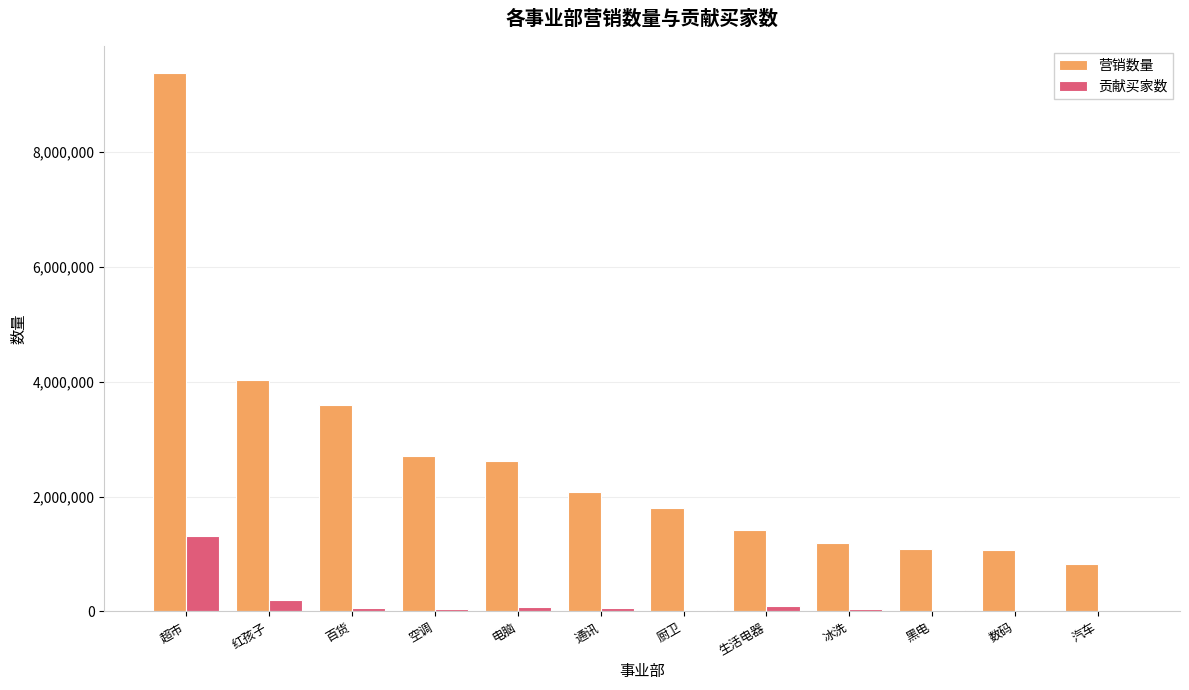

What is the total value across all series at 空调?

2763018